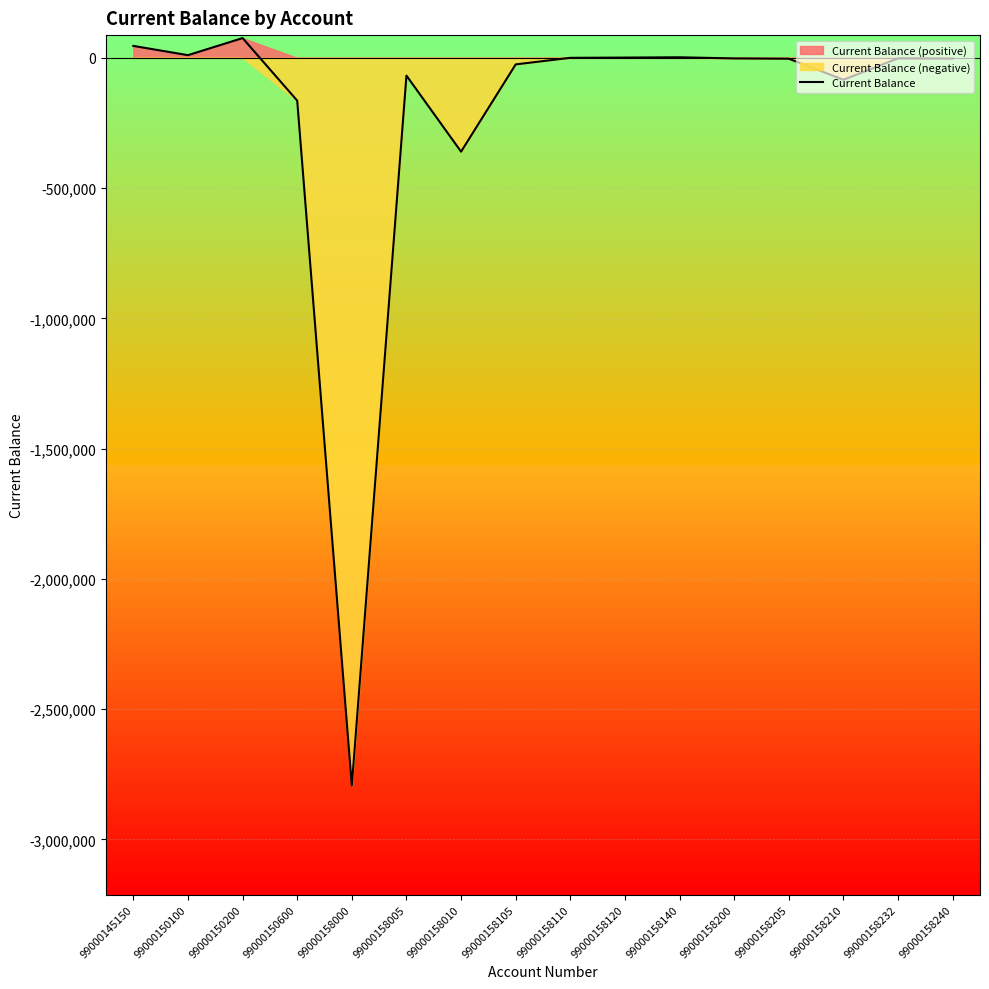

What is the difference between the second highest and second lowest values?

405889.8